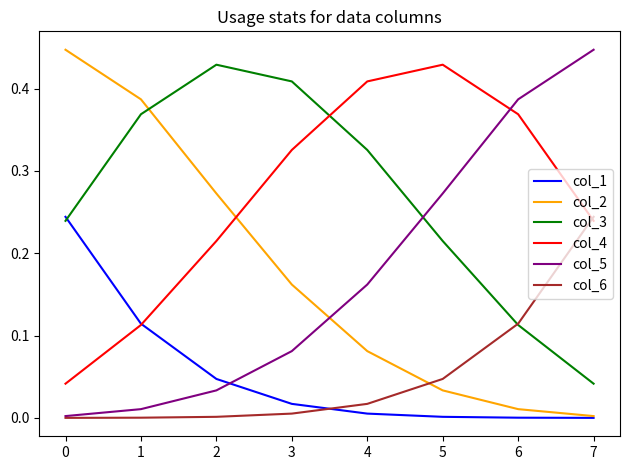

Is the value of col_5 at 5 greater than the value of col_2 at 4?

Yes